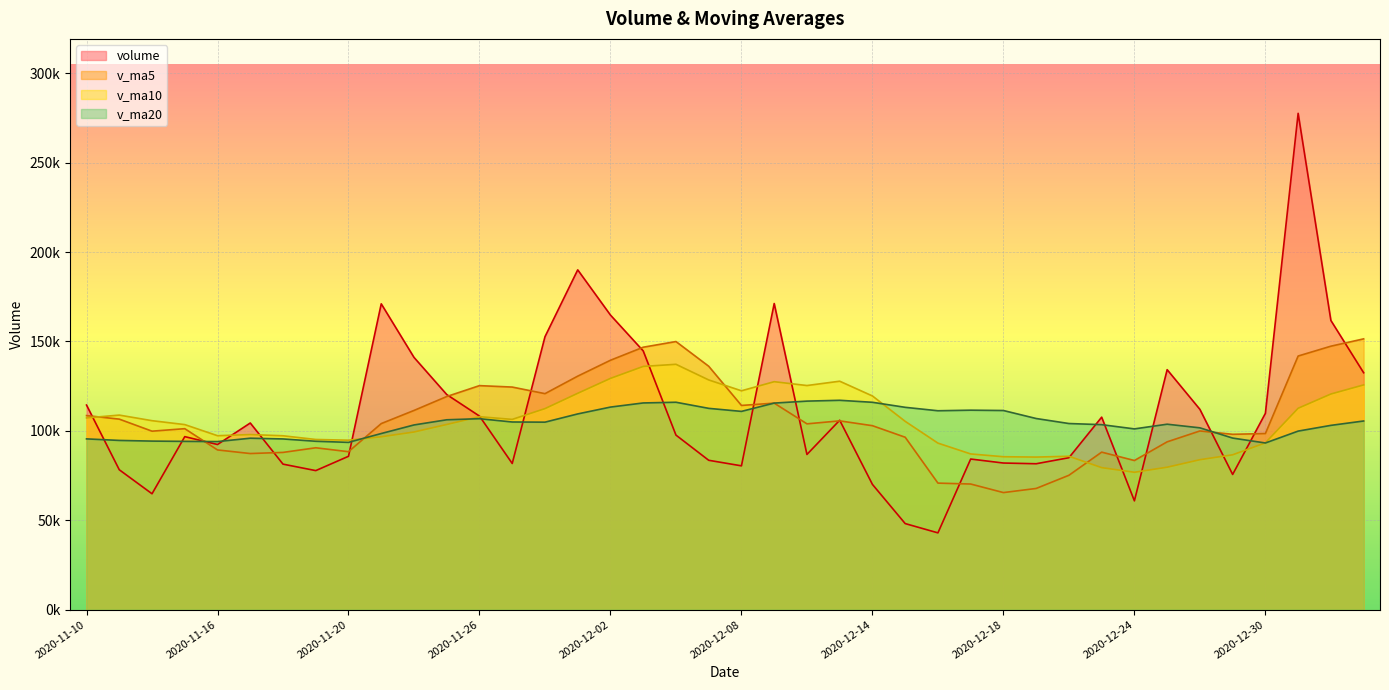

What is the value of the v_ma5 point at the 38th from the left?

141863.0